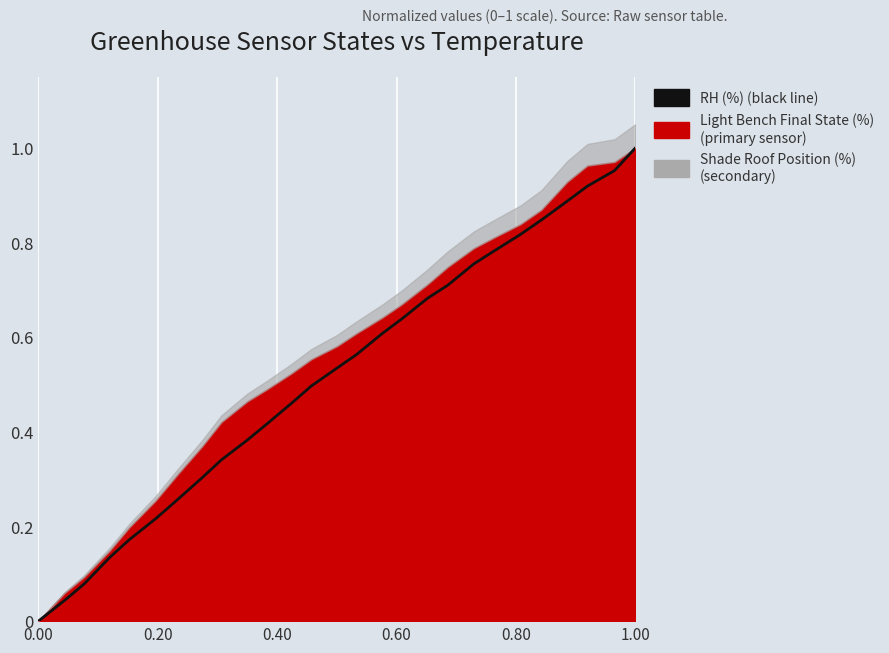

Count the number of values greater than 0.

26